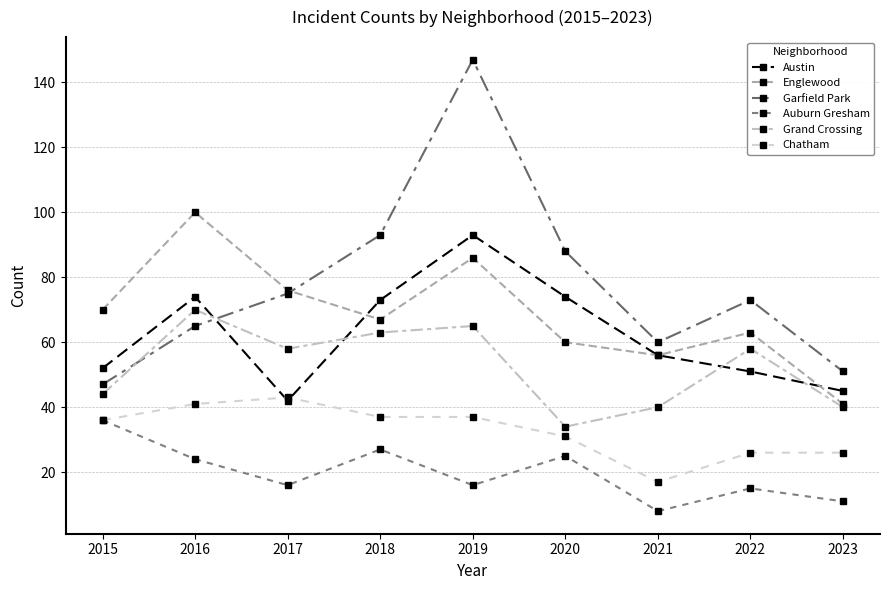

In Grand Crossing, how many points are higher than both neighbors (excluding endpoints)?

3